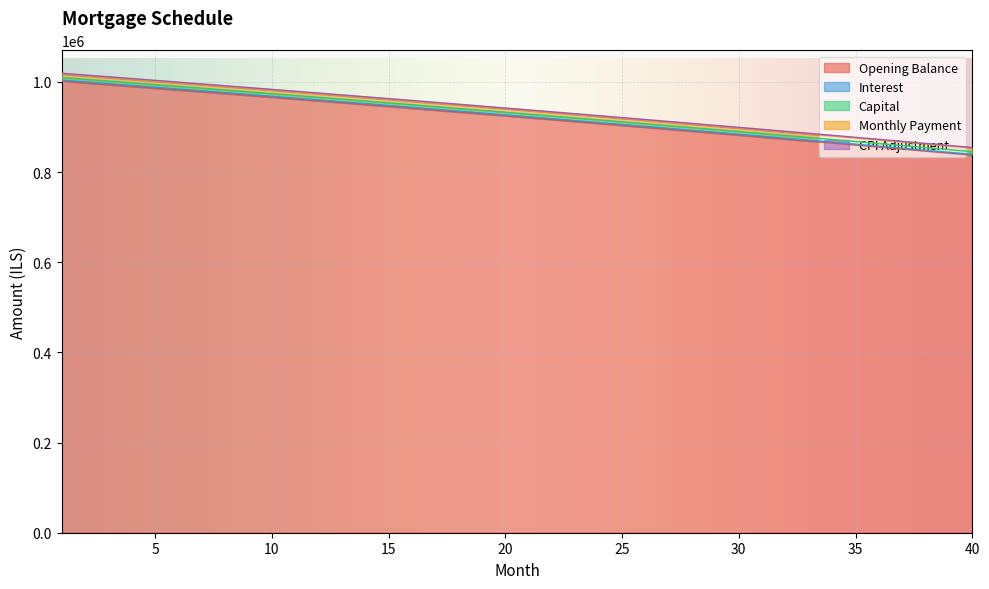

What is the maximum value for Opening Balance?

1001666.7